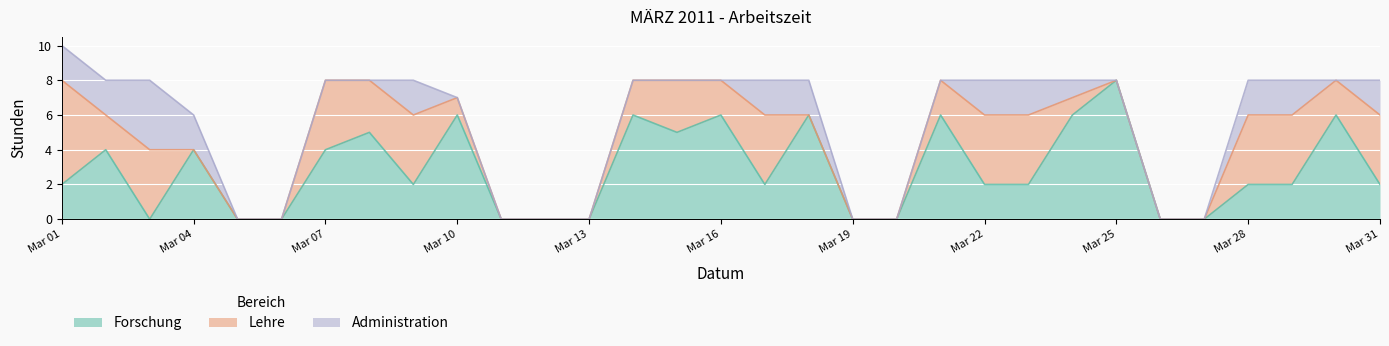

How many intersections are there between Forschung and Administration?

2